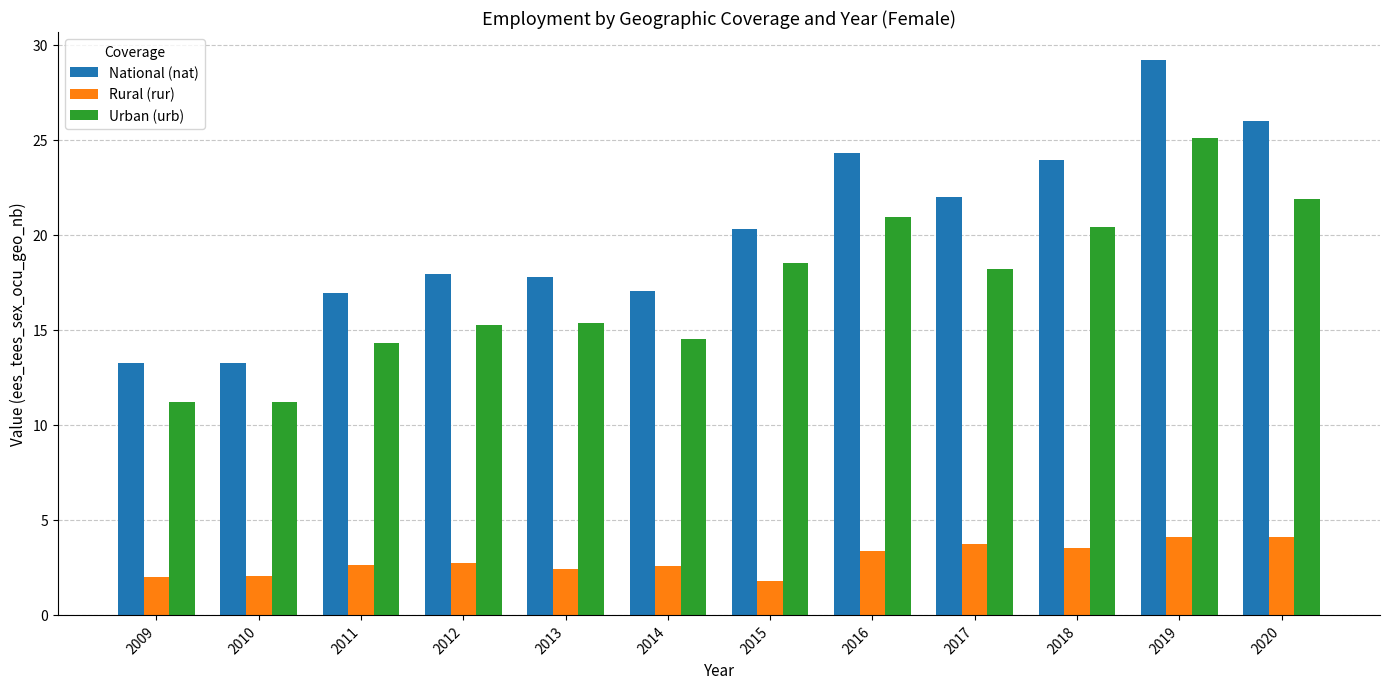

What are all the series names shown in the legend?

National (nat), Rural (rur), Urban (urb)